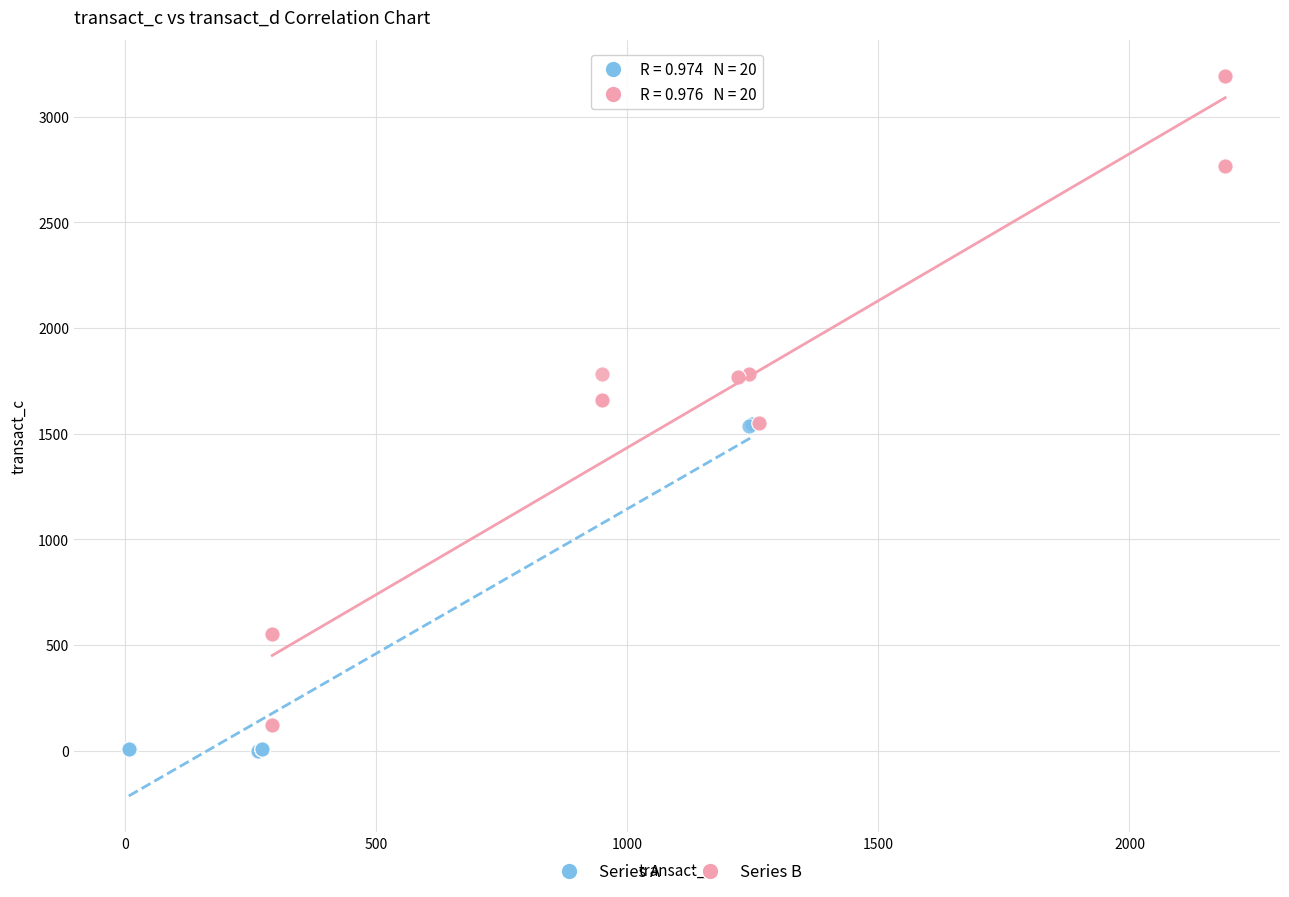

Which series has the widest spread of Y values?

Series B